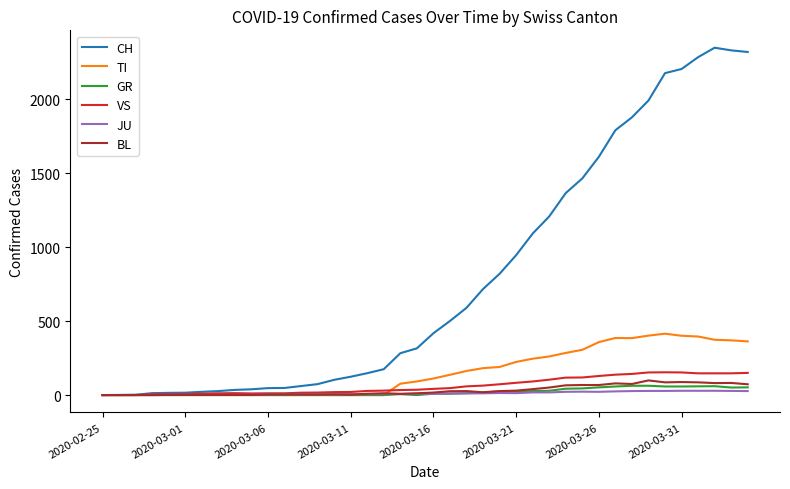

Which series has the widest spread of values?

CH